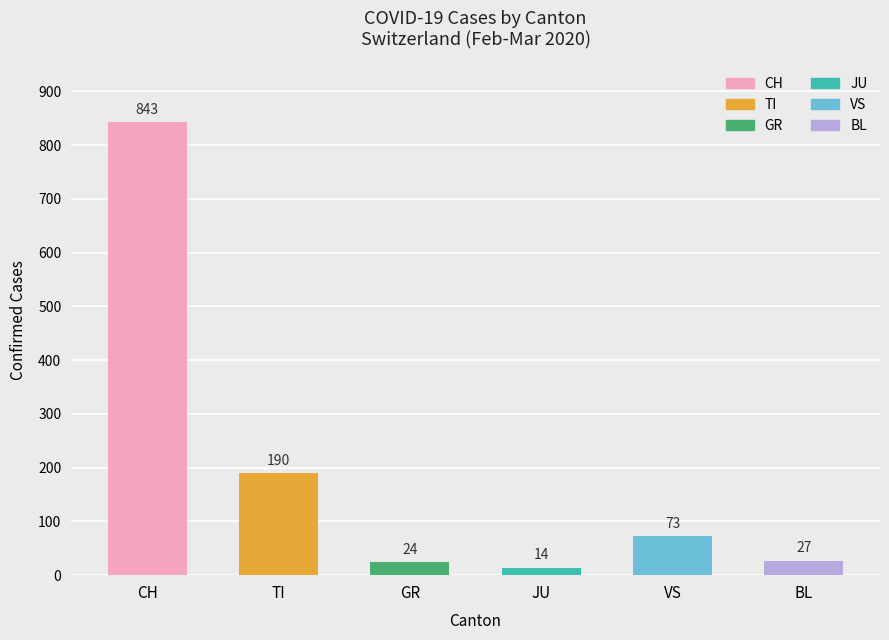

Which has a higher value, GR or BL?

BL